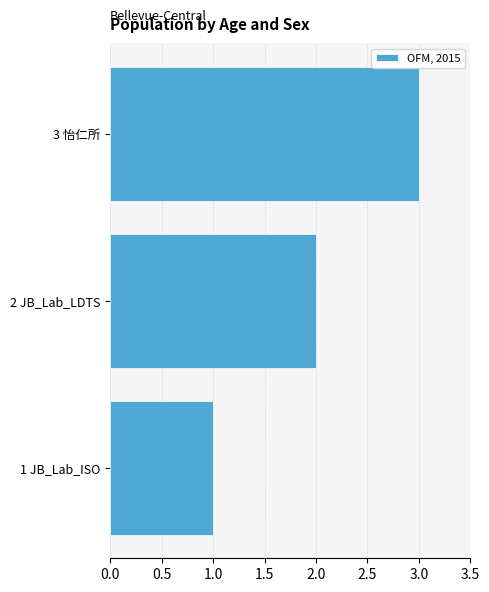

List the labels in order of value, largest first.

3 怡仁所, 2 JB_Lab_LDTS, 1 JB_Lab_ISO